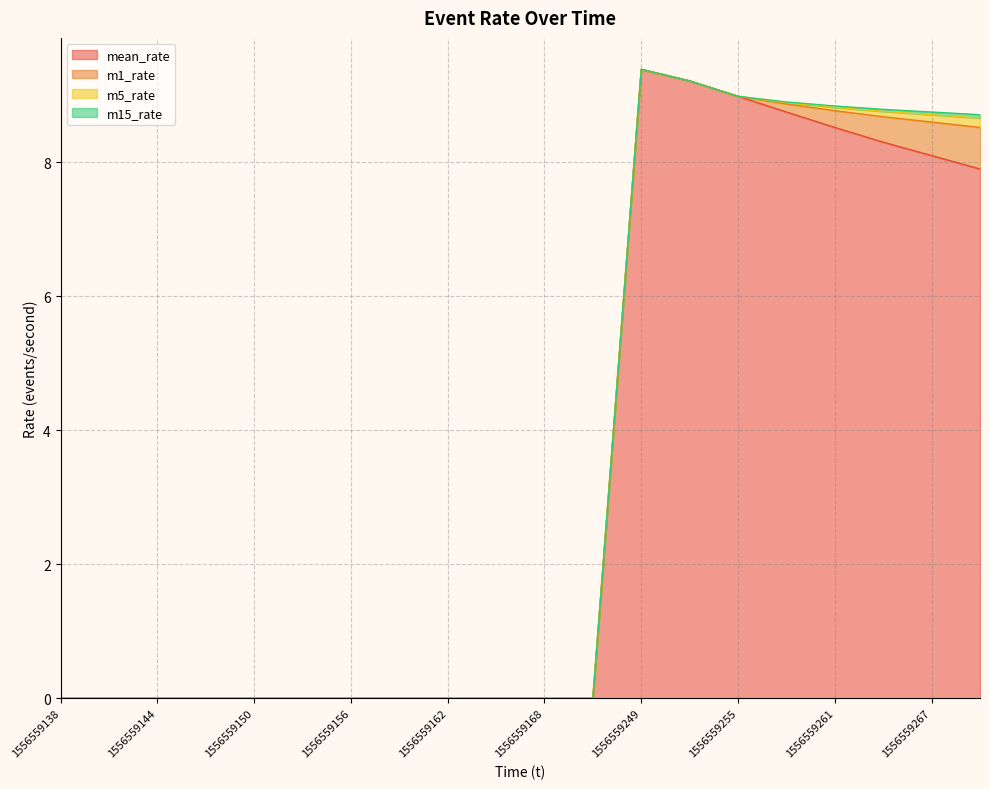

Reading left to right, list all the values displayed in this chart.

mean_rate: 1556559138=0.0	1556559141=0.0	1556559144=0.0	1556559147=0.0	1556559150=0.0	1556559153=0.0	1556559156=0.0	1556559159=0.0	1556559162=0.0	1556559165=0.0	1556559168=0.0	1556559171=0.0	1556559249=9.4	1556559252=9.2	1556559255=9.0	1556559258=8.8	1556559261=8.5	1556559264=8.3	1556559267=8.1	1556559270=7.9
m1_rate: 1556559138=0.0	1556559141=0.0	1556559144=0.0	1556559147=0.0	1556559150=0.0	1556559153=0.0	1556559156=0.0	1556559159=0.0	1556559162=0.0	1556559165=0.0	1556559168=0.0	1556559171=0.0	1556559249=0.0	1556559252=0.0	1556559255=0.0	1556559258=0.1	1556559261=0.2	1556559264=0.4	1556559267=0.5	1556559270=0.6
m5_rate: 1556559138=0.0	1556559141=0.0	1556559144=0.0	1556559147=0.0	1556559150=0.0	1556559153=0.0	1556559156=0.0	1556559159=0.0	1556559162=0.0	1556559165=0.0	1556559168=0.0	1556559171=0.0	1556559249=0.0	1556559252=0.0	1556559255=0.0	1556559258=0.0	1556559261=0.1	1556559264=0.1	1556559267=0.1	1556559270=0.1
m15_rate: 1556559138=0.0	1556559141=0.0	1556559144=0.0	1556559147=0.0	1556559150=0.0	1556559153=0.0	1556559156=0.0	1556559159=0.0	1556559162=0.0	1556559165=0.0	1556559168=0.0	1556559171=0.0	1556559249=0.0	1556559252=0.0	1556559255=0.0	1556559258=0.0	1556559261=0.0	1556559264=0.0	1556559267=0.0	1556559270=0.1